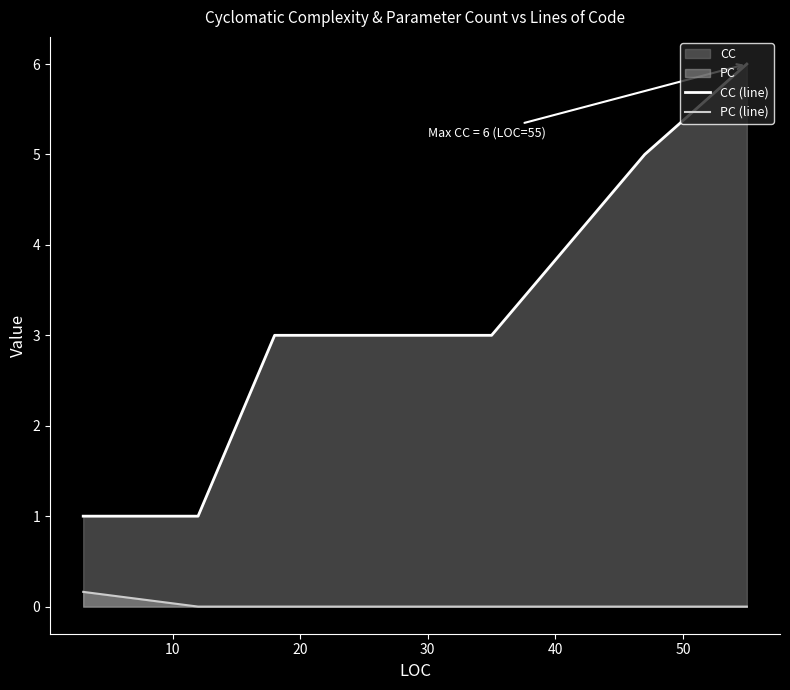

True or false: CC (line) and PC (line) cross at least once.

False